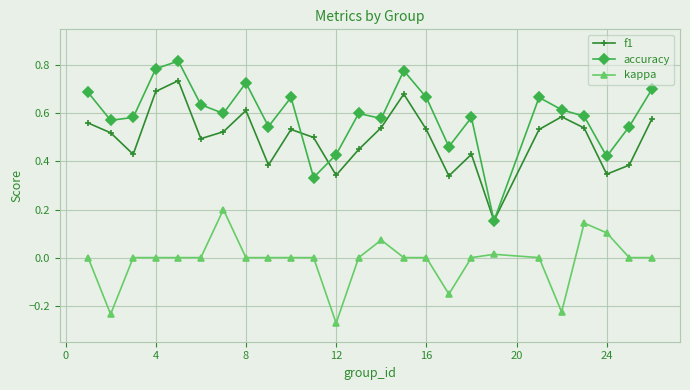

True or false: accuracy has more than 0 interior local peaks.

True